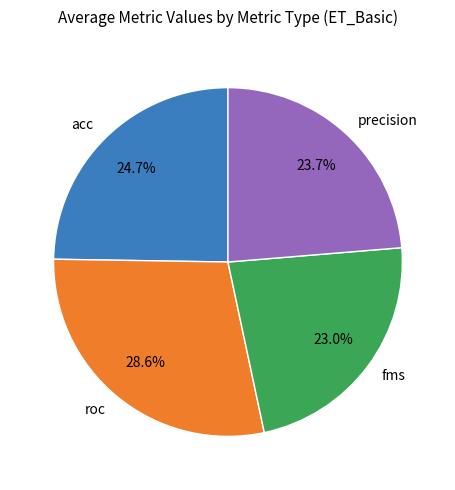

Which has a higher value, fms or precision?

precision